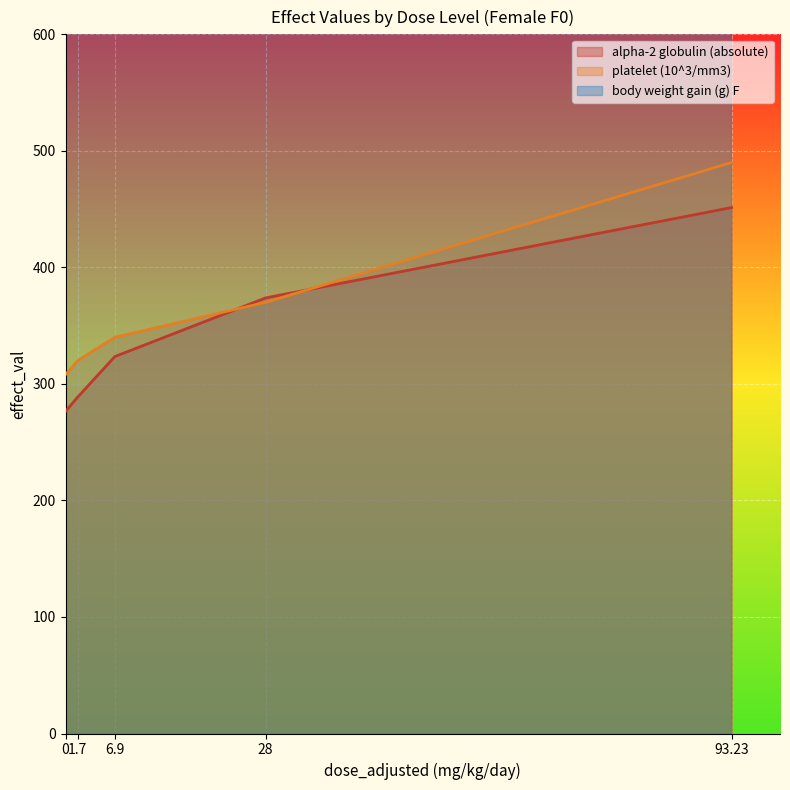

True or false: alpha-2 globulin (absolute) has more than 0 interior local peaks.

False